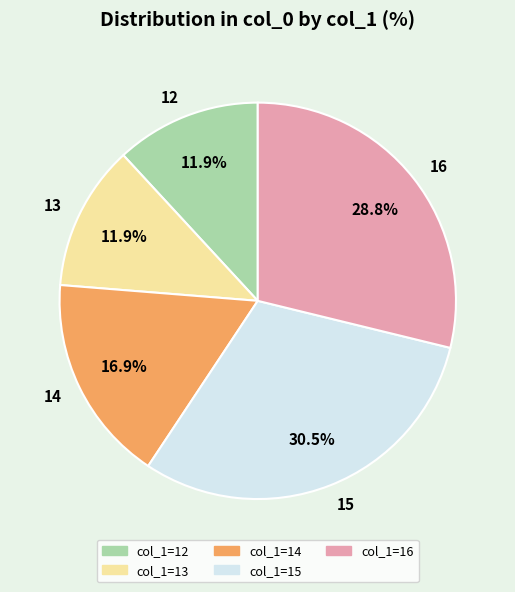

To the nearest percent, what is the average slice percentage?

20%